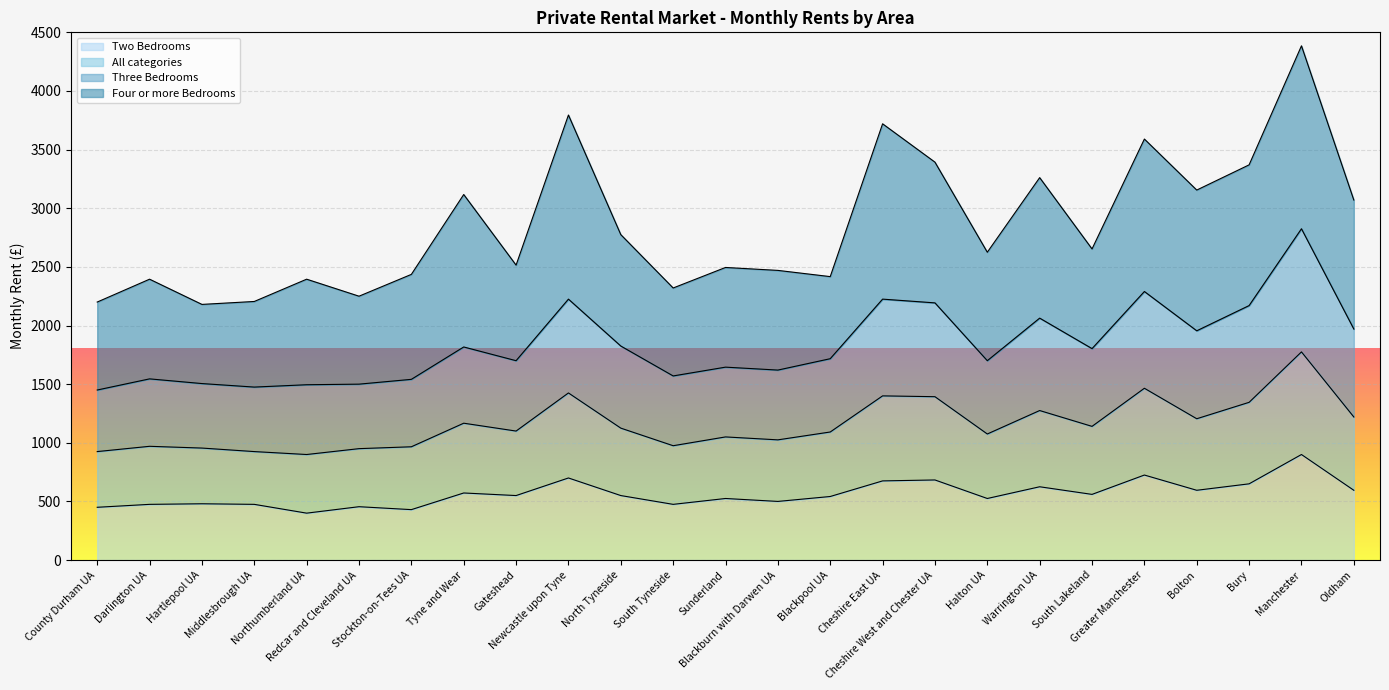

How many categories are shown in the chart?

25